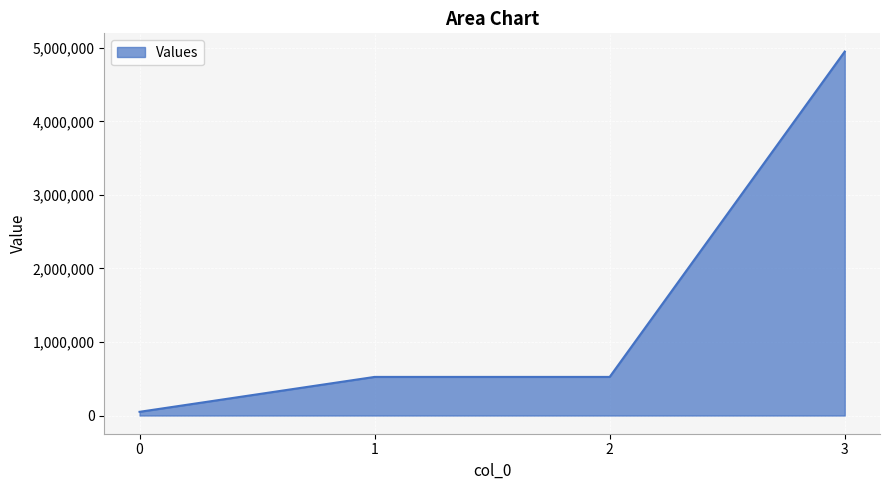

What is the difference between the maximum and second lowest values?

4425000